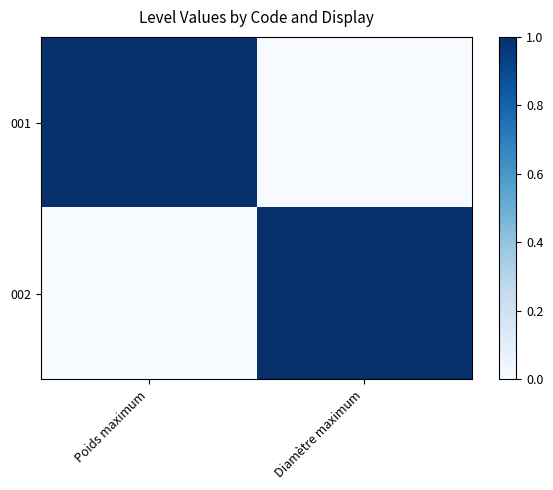

Count the number of categories in the chart.

2